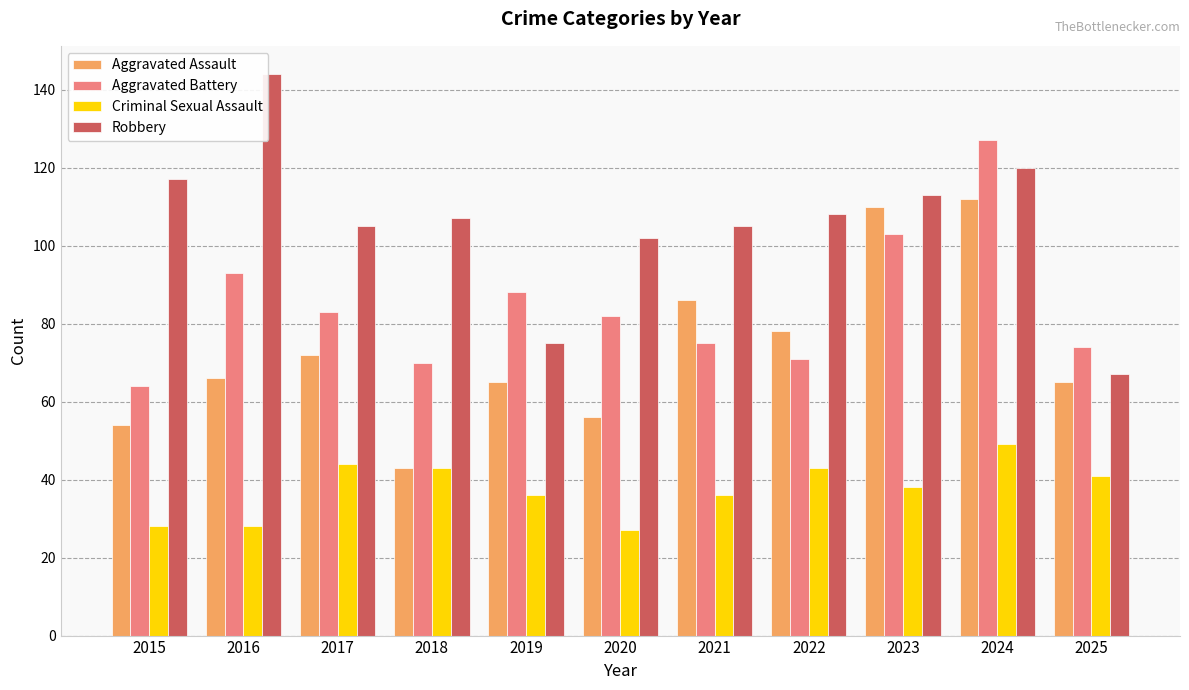

At which category is the sum across all series the highest?

2024